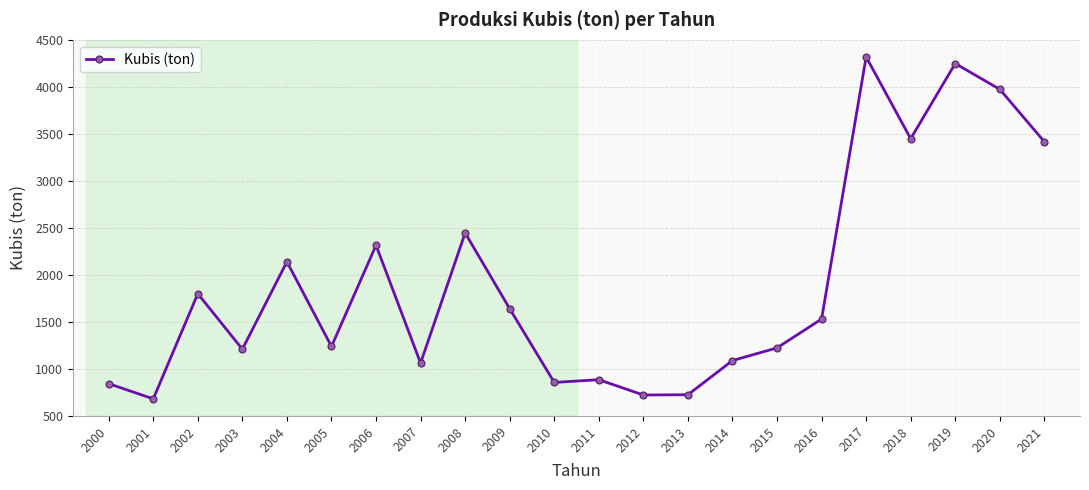

Is it true that the value at 2020 is 1202.8?

False